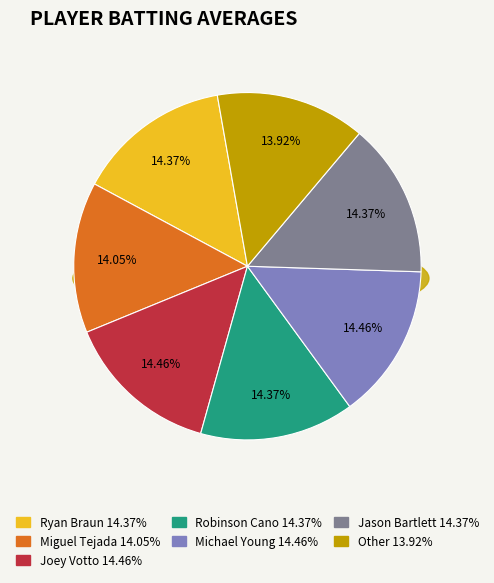

Count the number of slices in the pie.

7